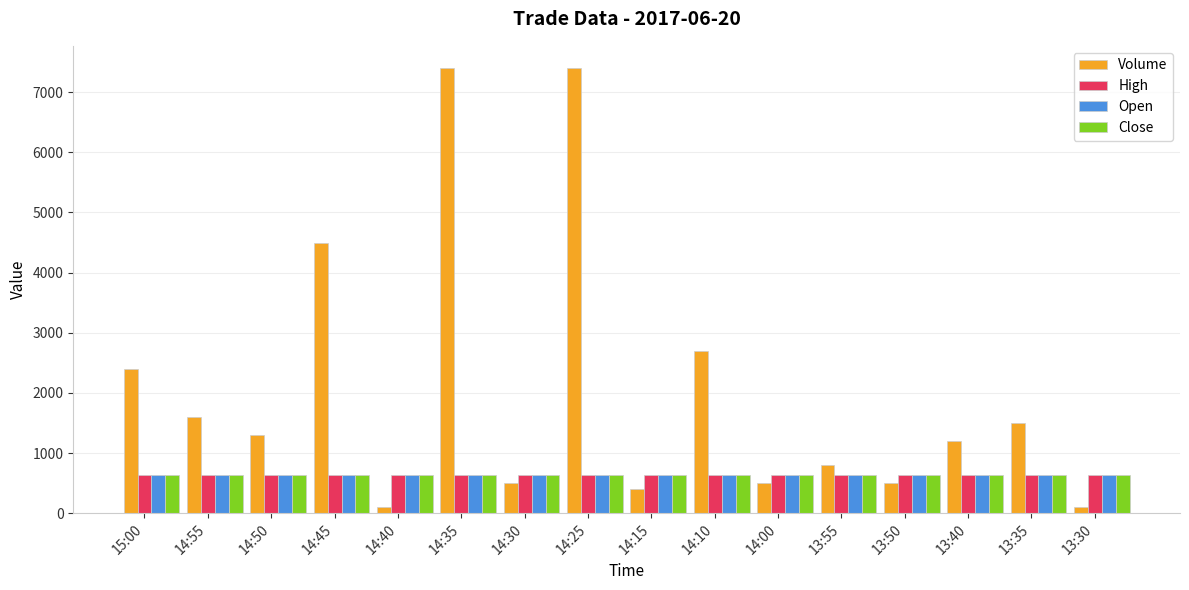

Is it true that Open equals 638 at 14:00?

True